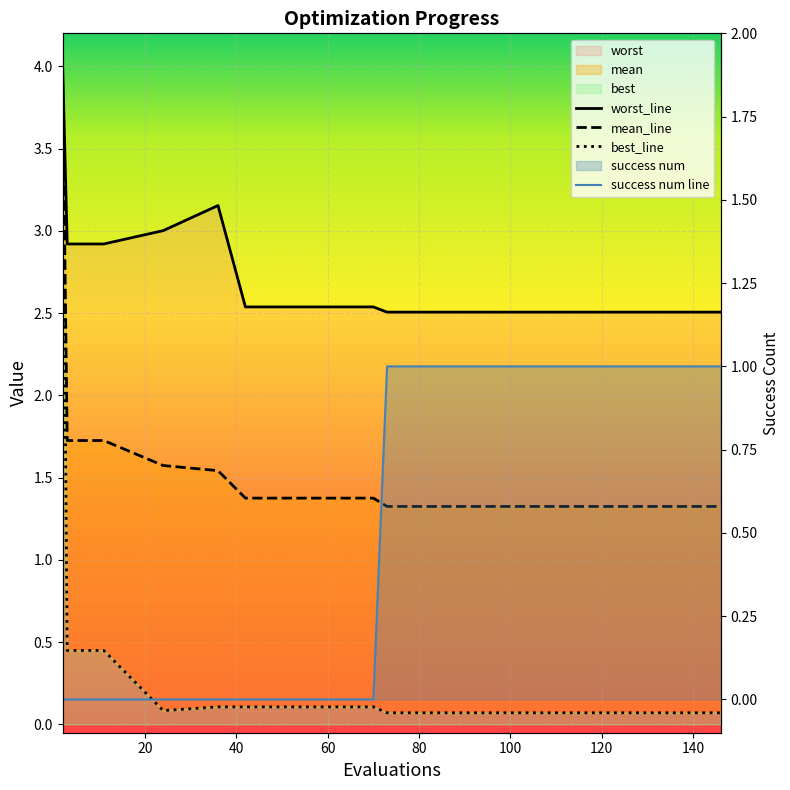

Is the value of best at 73 greater than the value of worst at 36?

No